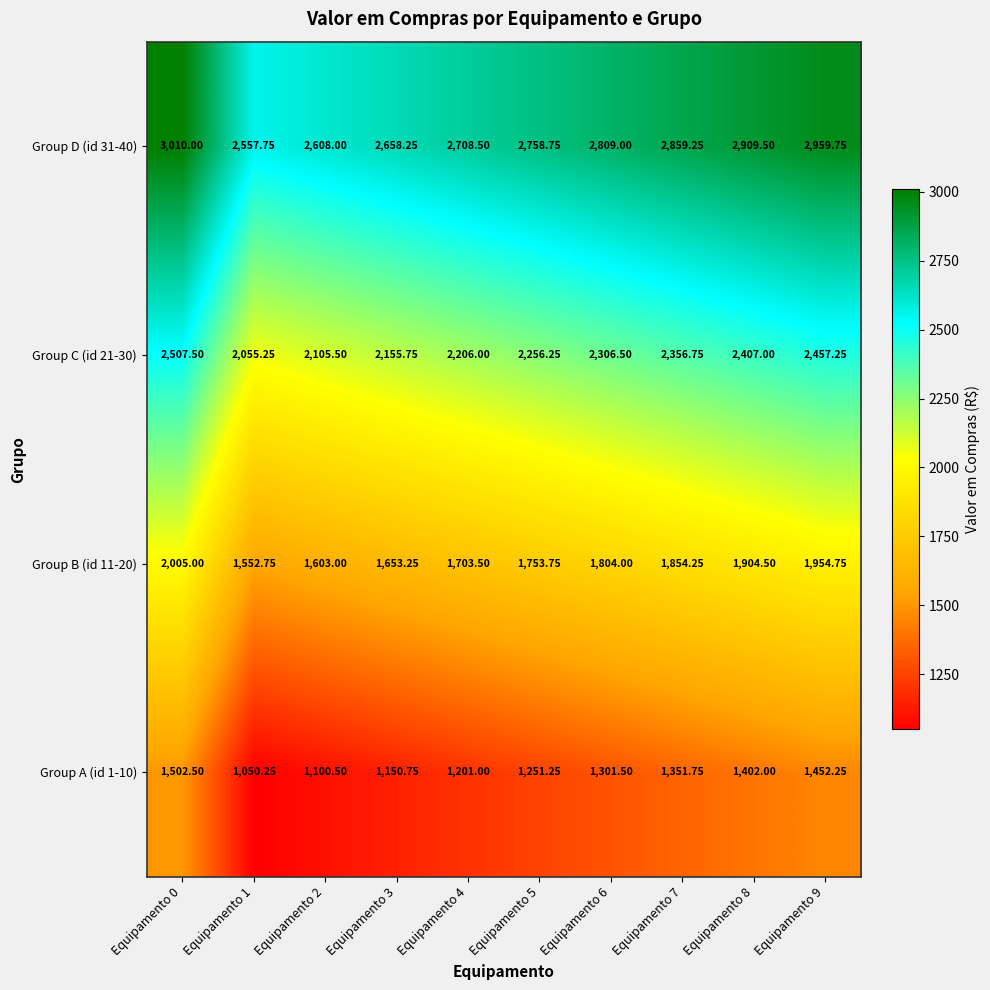

Is the value of Group C (id 21-30) at Equipamento 7 greater than the value of Group A (id 1-10) at Equipamento 0?

Yes